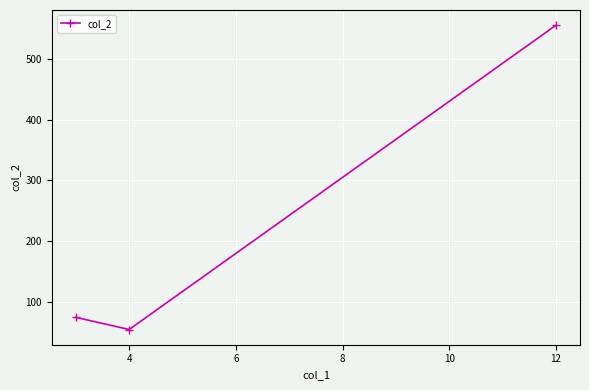

What is the sum of all values?

685